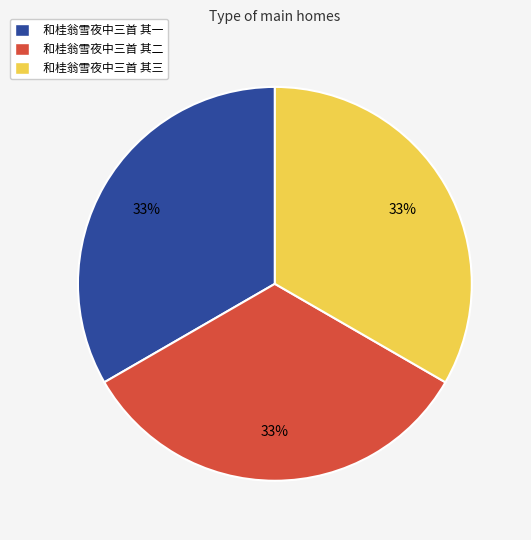

To the nearest percent, what is the combined percentage of 和桂翁雪夜中三首 其一 and 和桂翁雪夜中三首 其三?

67%